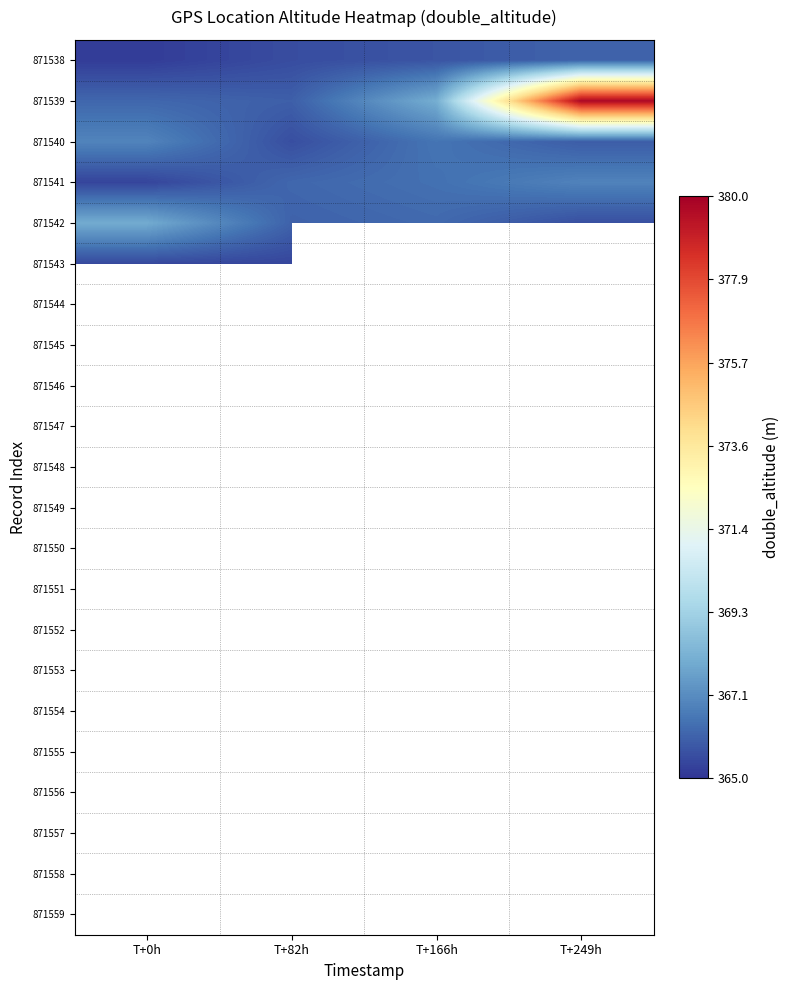

Which series has the largest range (max minus min)?

871539